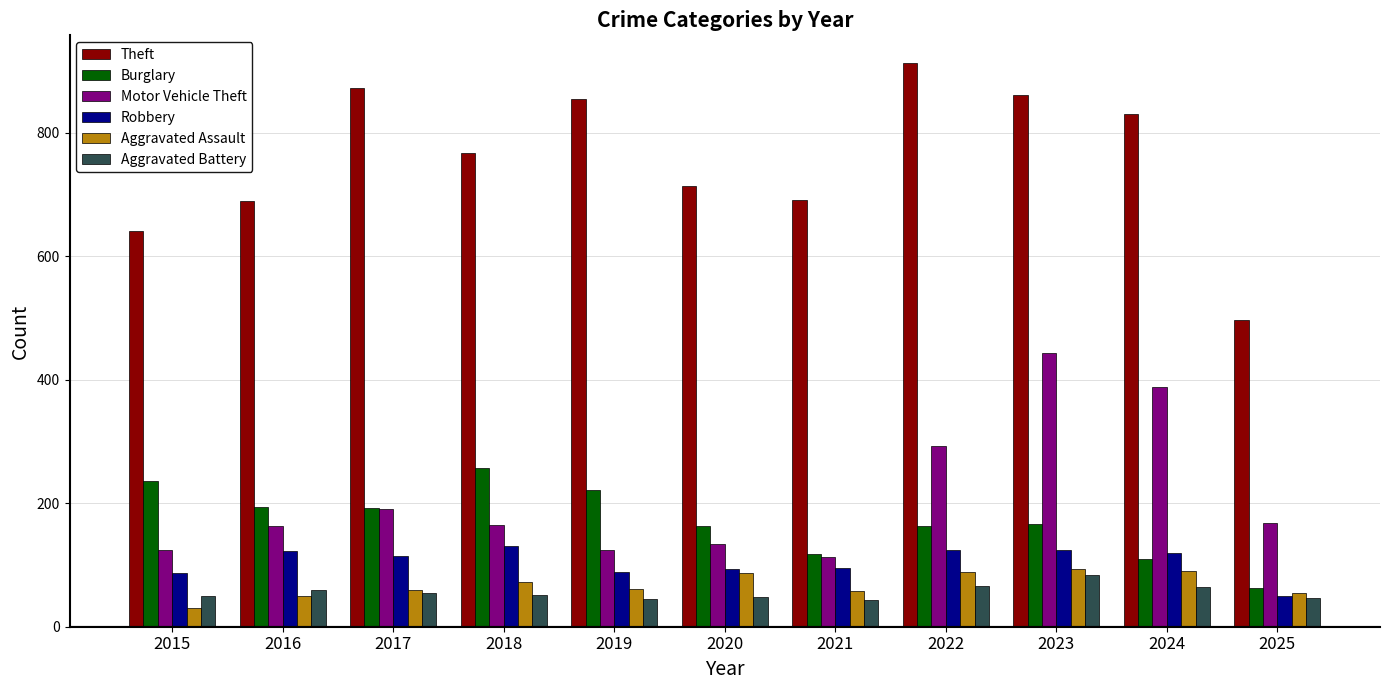

Which series has the widest spread of values?

Theft